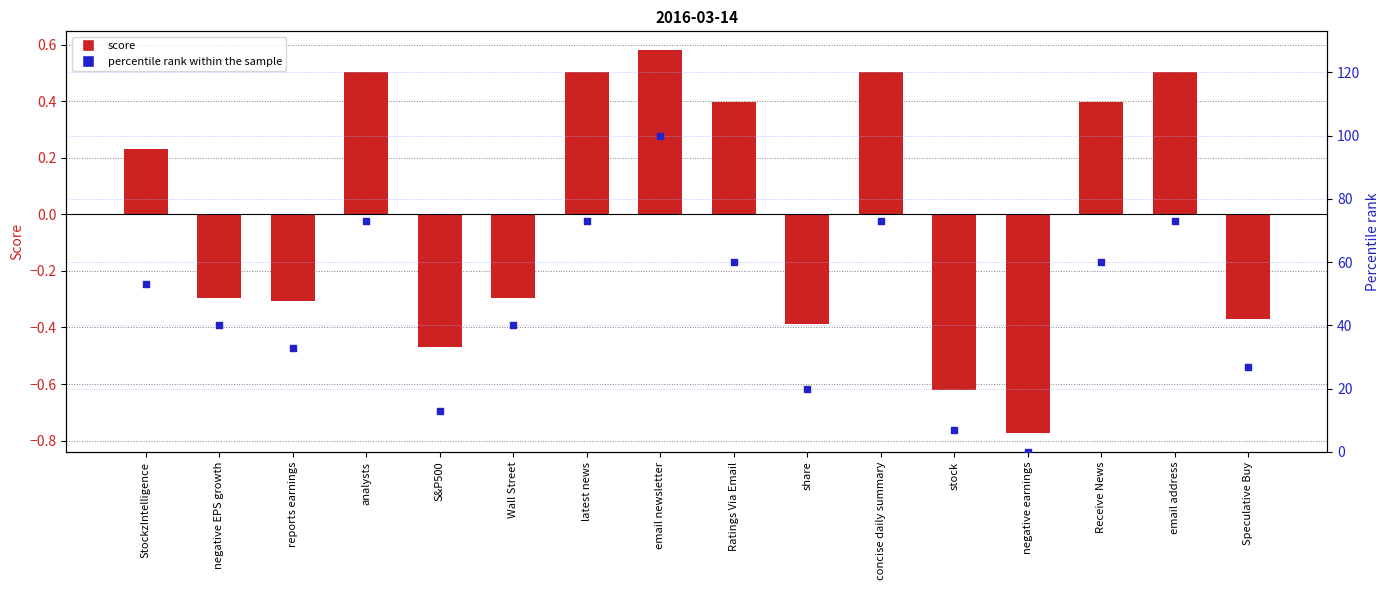

Which series reaches the maximum Y coordinate?

percentile rank within the sample